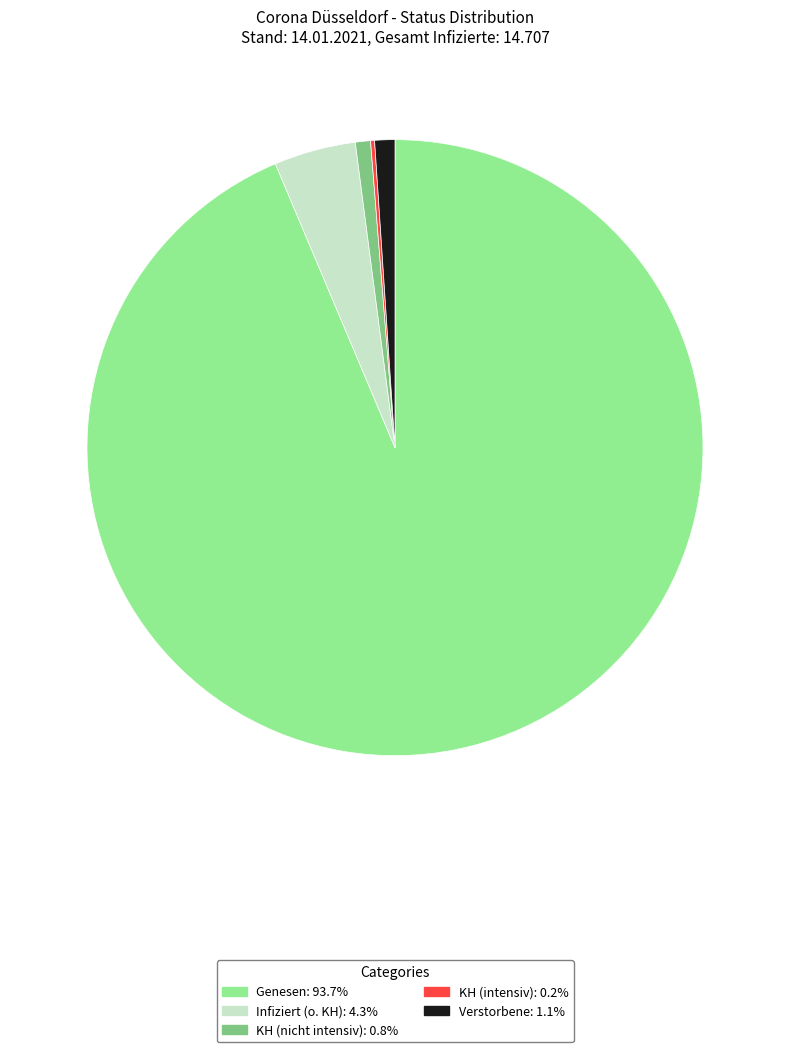

Is there a majority slice in this chart?

Yes